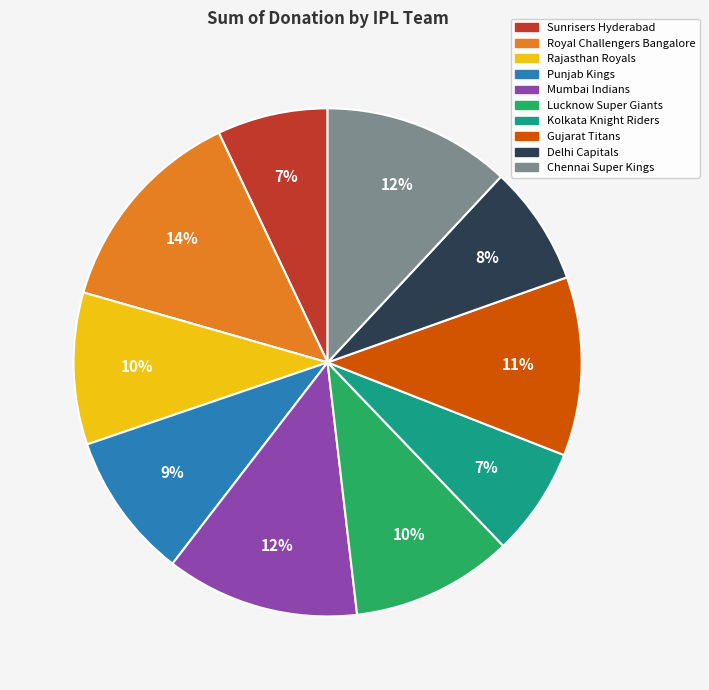

To the nearest percent, what portion does Chennai Super Kings represent?

12%